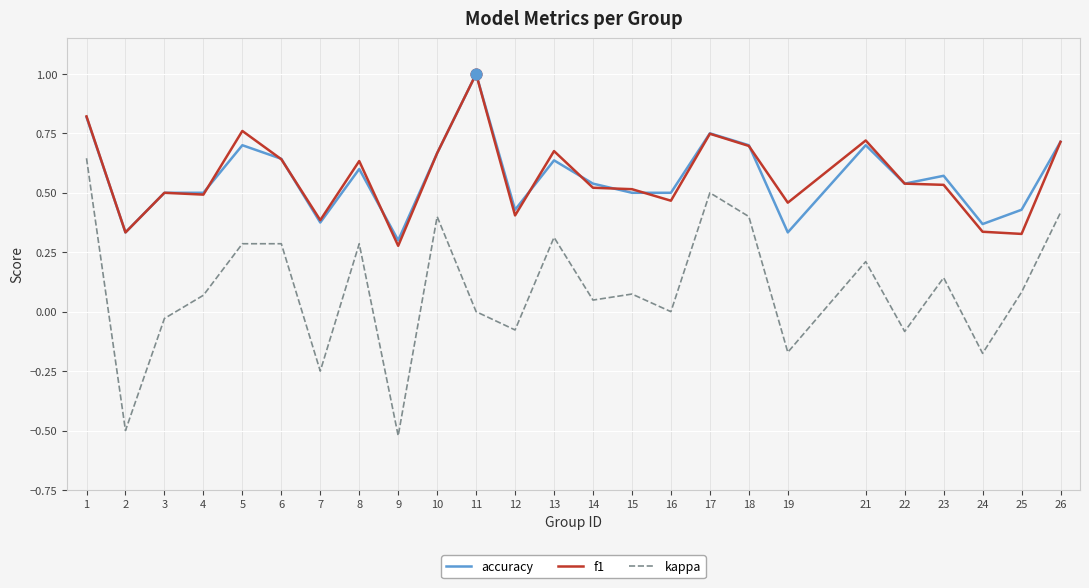

At which category is the sum across all series the highest?

1